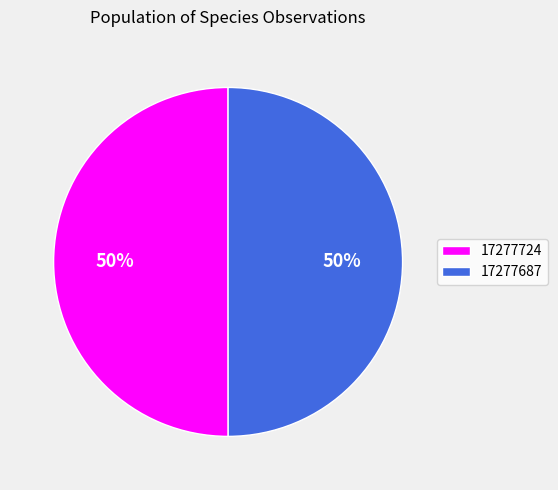

Is it true that 17277687 is 59% of the pie?

False